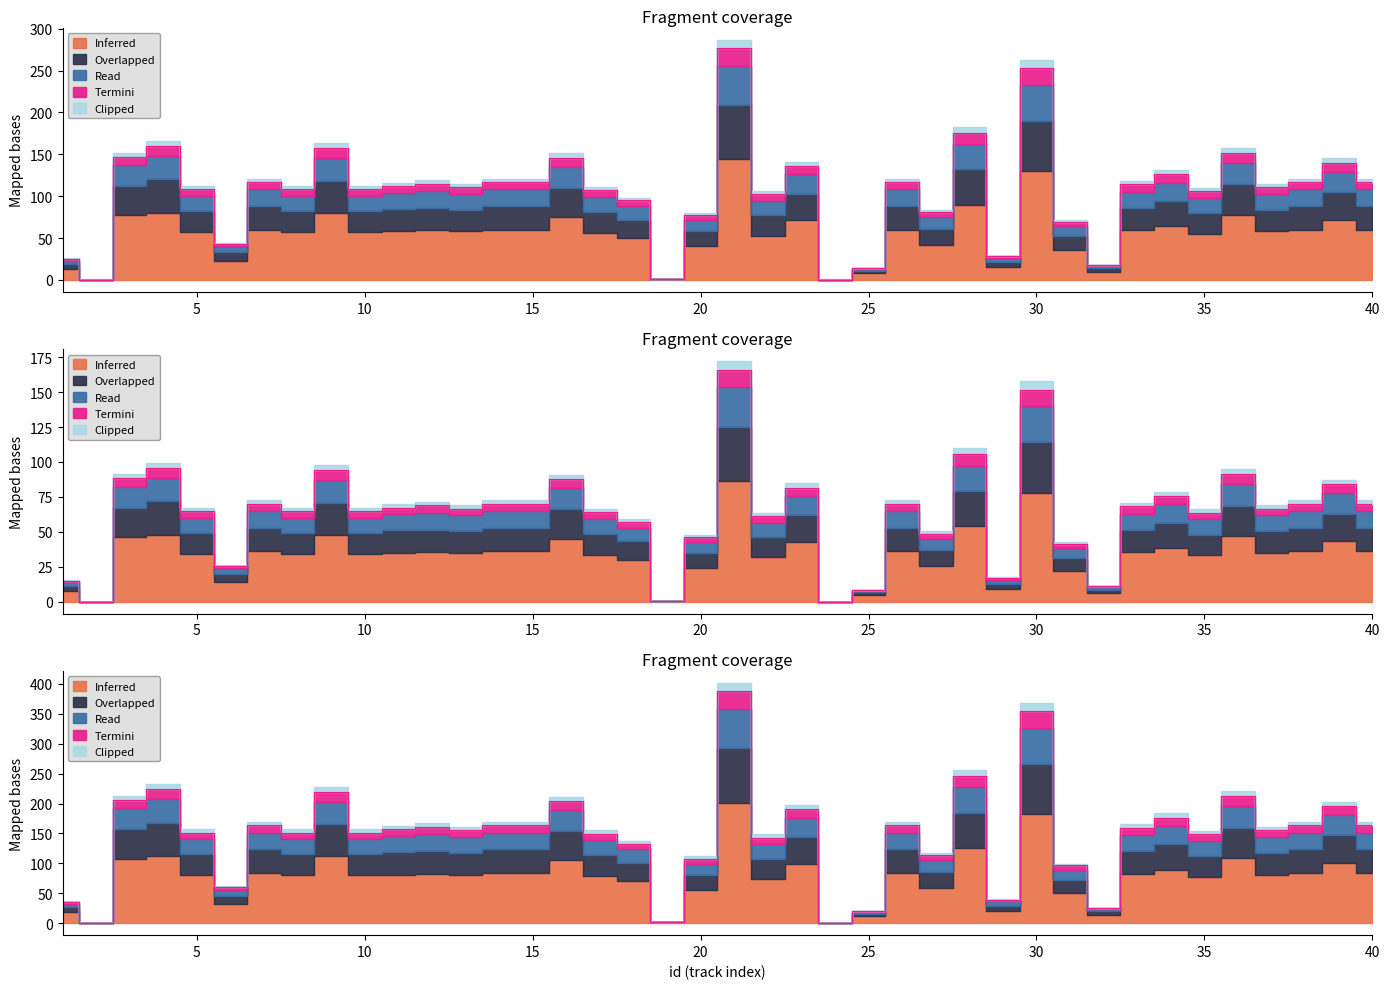

True or false: Read has more than 0 points higher than both neighbors.

True